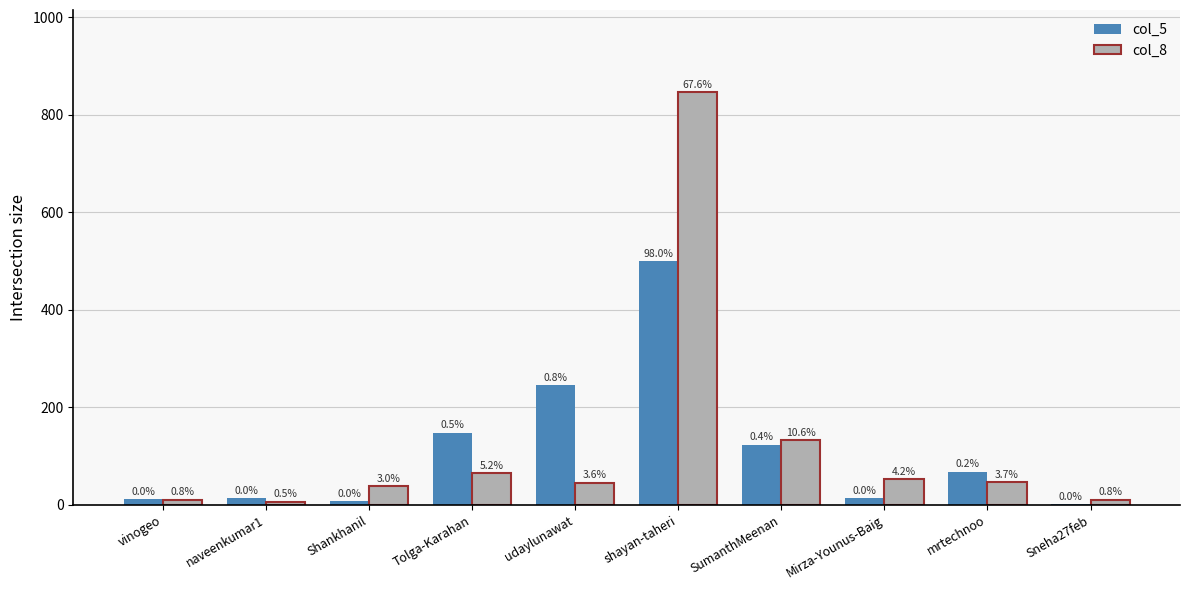

Between Sneha27feb and SumanthMeenan, which is larger?

SumanthMeenan